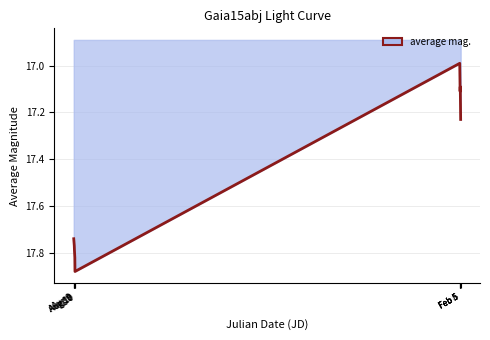

Is this an area chart (filled region under the line)?

Yes